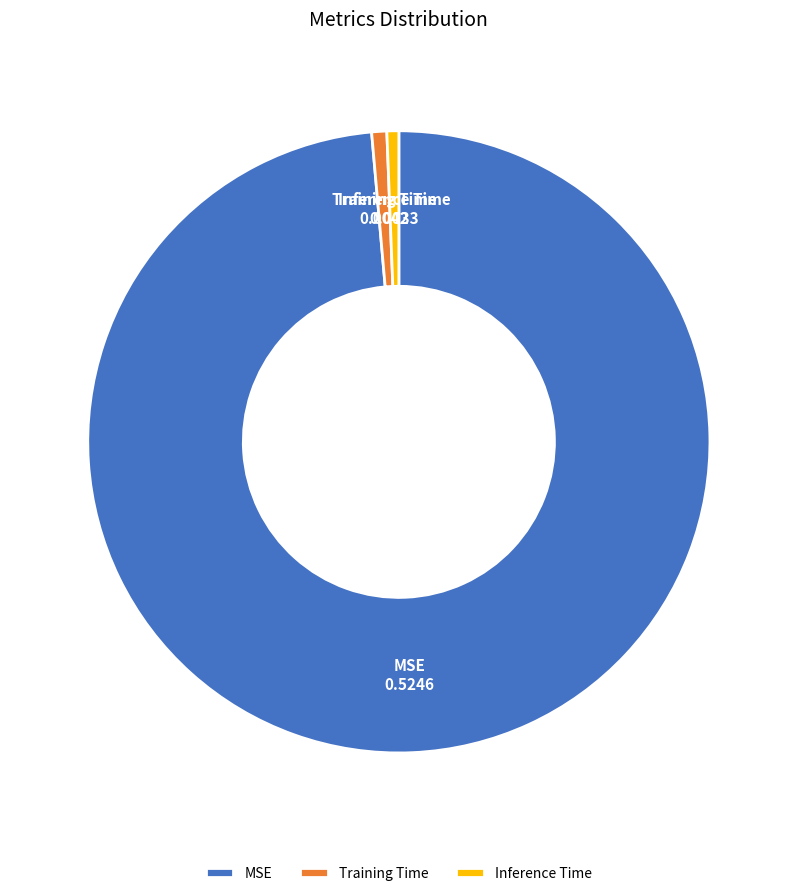

Is it true that MSE is 89% of the pie?

False